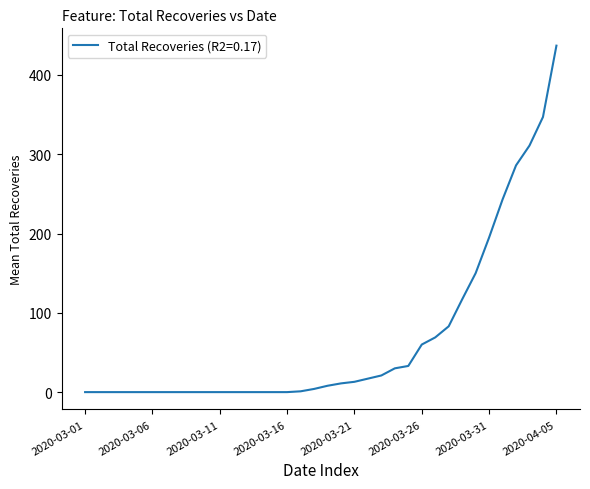

What is the maximum value shown in the chart?

437